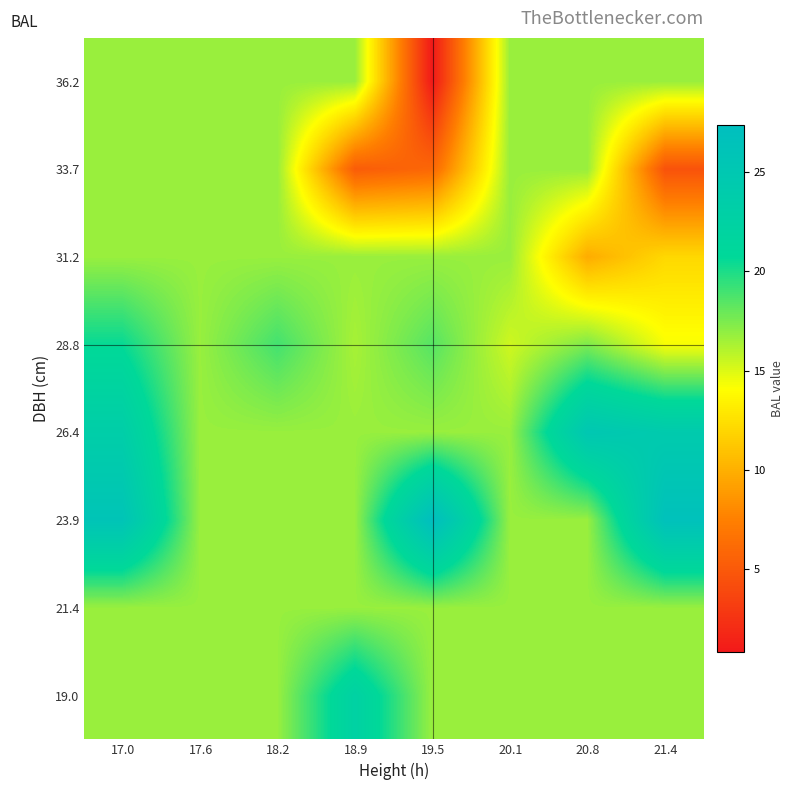

At which category does the chart reach its peak across all series?

19.5